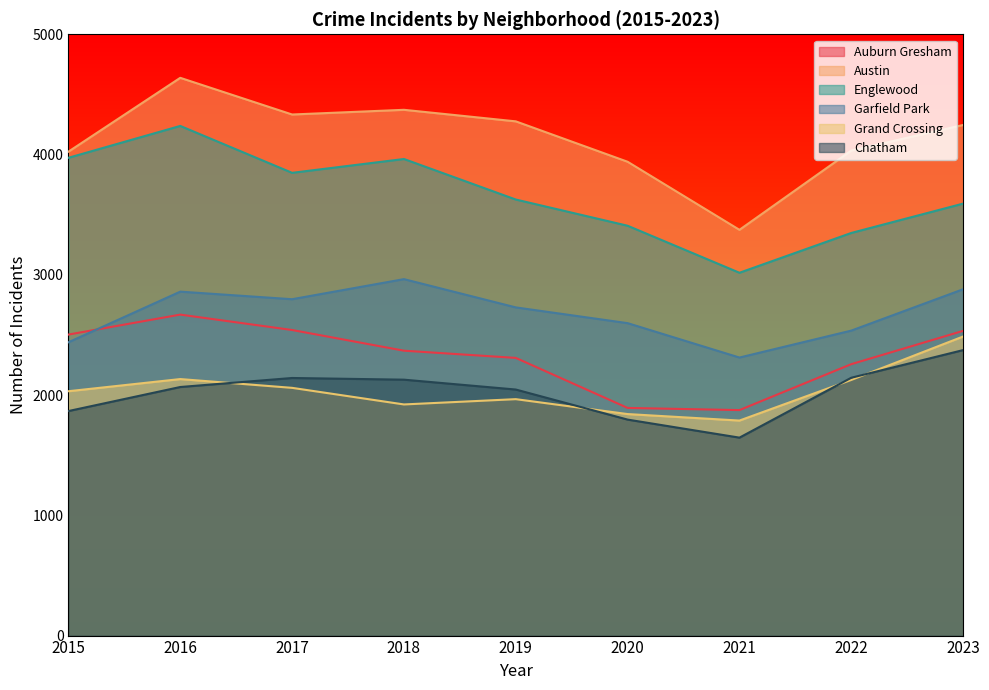

Reading right to left, what are all the values shown in this chart?

Auburn Gresham: 2023=2534	2022=2257	2021=1875	2020=1893	2019=2309	2018=2369	2017=2541	2016=2669	2015=2503
Austin: 2023=4246	2022=4033	2021=3374	2020=3940	2019=4276	2018=4372	2017=4333	2016=4638	2015=4024
Englewood: 2023=3592	2022=3348	2021=3017	2020=3408	2019=3626	2018=3963	2017=3848	2016=4238	2015=3973
Garfield Park: 2023=2880	2022=2536	2021=2312	2020=2598	2019=2729	2018=2964	2017=2797	2016=2860	2015=2439
Grand Crossing: 2023=2487	2022=2126	2021=1788	2020=1842	2019=1966	2018=1922	2017=2060	2016=2133	2015=2032
Chatham: 2023=2374	2022=2144	2021=1646	2020=1796	2019=2046	2018=2128	2017=2142	2016=2067	2015=1867